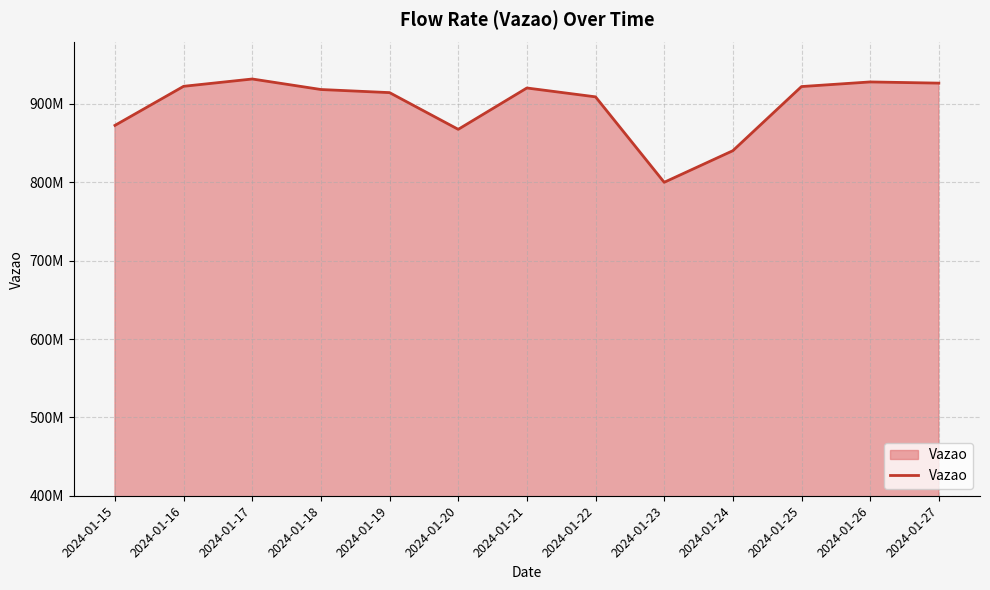

Which has a higher value, 2024-01-22 or 2024-01-16?

2024-01-16